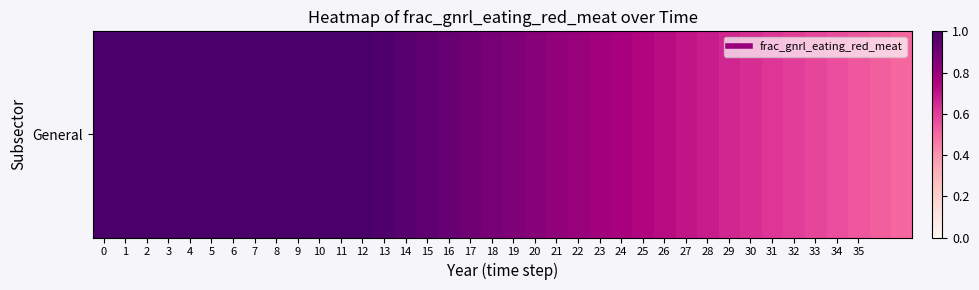

What is the smallest value displayed?

0.5